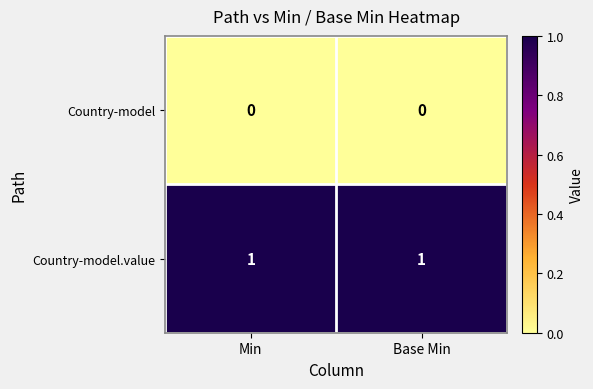

List the series in order of their peak value, lowest first.

Country-model, Country-model.value